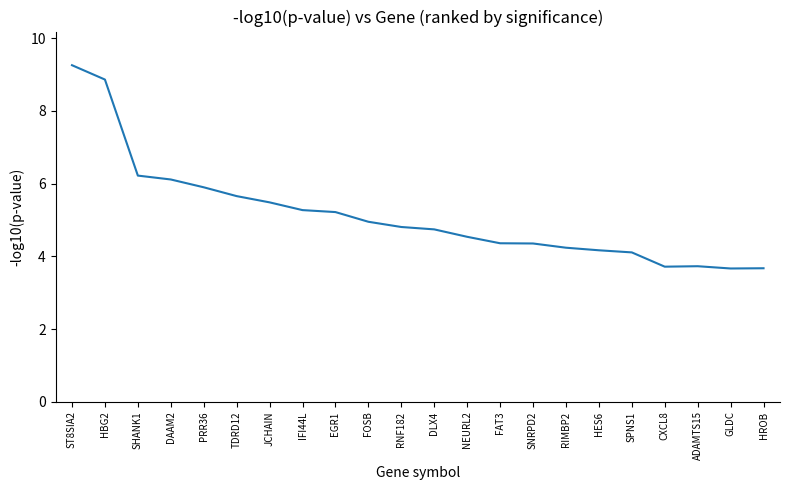

Is it true that the value at NEURL2 is 4.5?

True